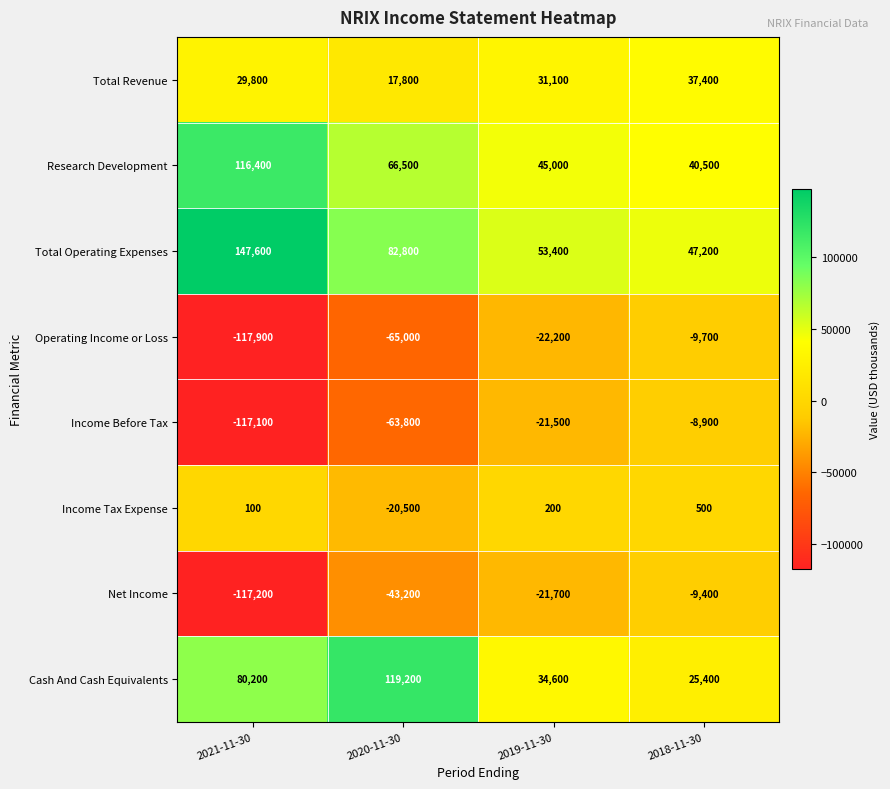

What is the minimum value shown in the chart?

-117900